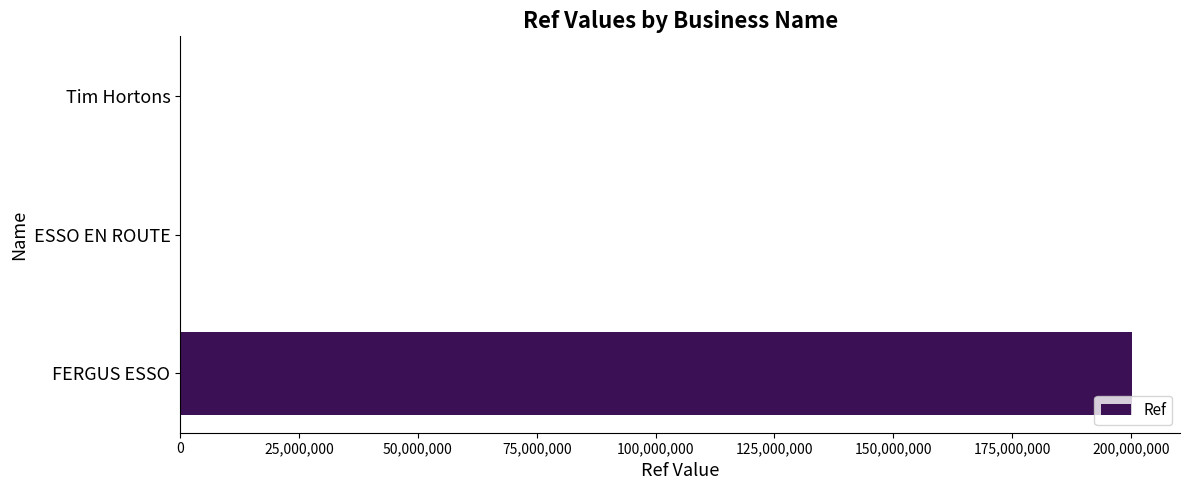

The value at FERGUS ESSO is 273036576. True or false?

False